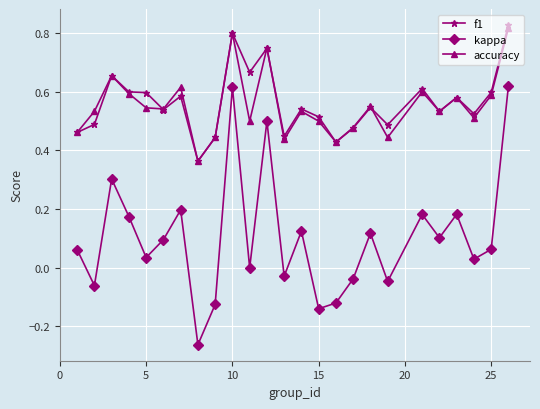

True or false: f1 and kappa intersect in this chart.

False